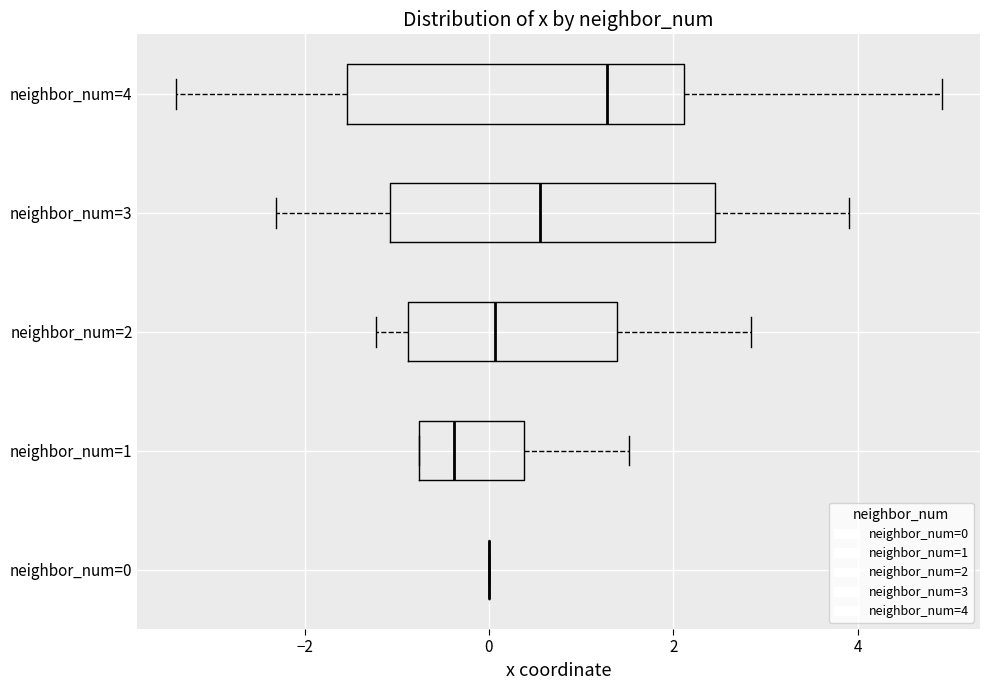

Reading bottom to top, transcribe this box plot: for each box, give where its median line is, the range the box spans, and where its two whiskers end, as read against the x-axis. The values are not printed on the chart, so give them approximately, as read against the axis.

neighbor_num=0: box collapsed to a line at 0.0, whiskers 0.0 to 0.0
neighbor_num=1: median -0.4, box -0.8 to 0.4, whiskers -0.8 to 1.6
neighbor_num=2: median 0.0, box -0.8 to 1.4, whiskers -1.2 to 2.8
neighbor_num=3: median 0.6, box -1.0 to 2.4, whiskers -2.4 to 4.0
neighbor_num=4: median 1.2, box -1.6 to 2.2, whiskers -3.4 to 5.0